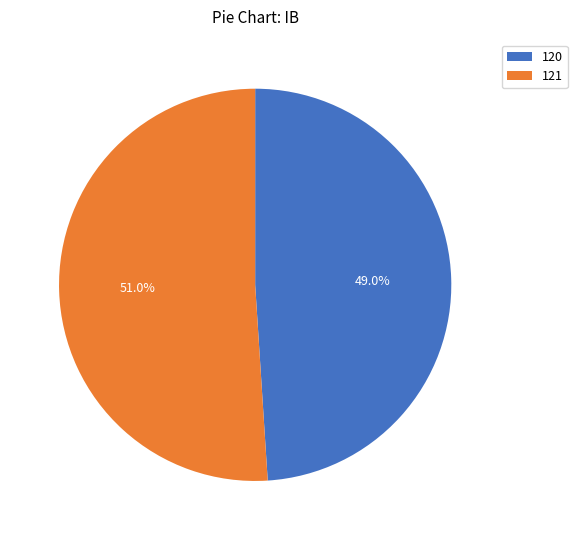

Approximately how many times larger is the value at 120 compared to 121?

1.0